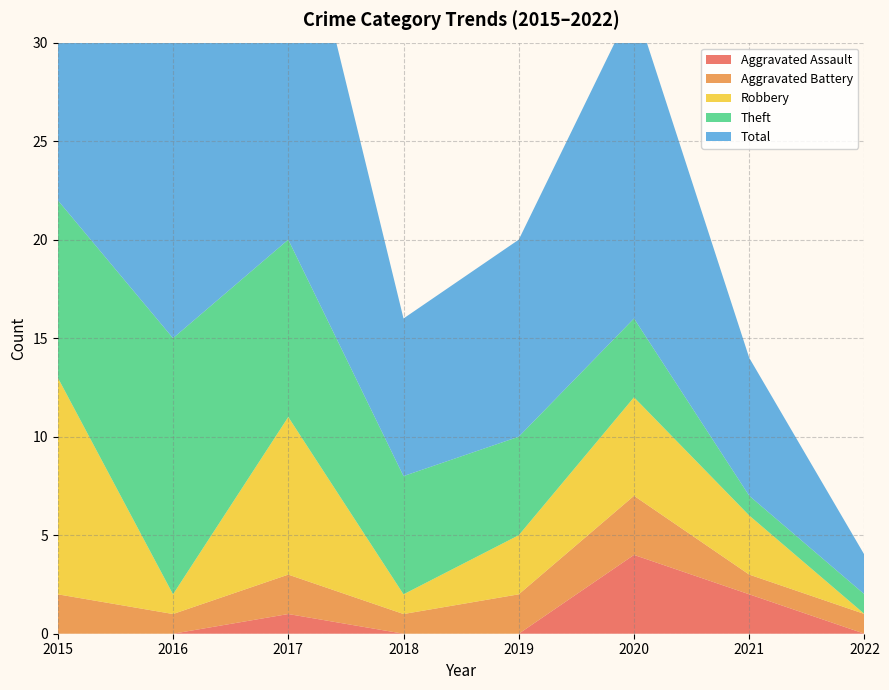

Reading right to left, list all the values displayed in this chart.

Aggravated Assault: 2022=0	2021=2	2020=4	2019=0	2018=0	2017=1	2016=0	2015=0
Aggravated Battery: 2022=1	2021=1	2020=3	2019=2	2018=1	2017=2	2016=1	2015=2
Robbery: 2022=0	2021=3	2020=5	2019=3	2018=1	2017=8	2016=1	2015=11
Theft: 2022=1	2021=1	2020=4	2019=5	2018=6	2017=9	2016=13	2015=9
Total: 2022=2	2021=7	2020=16	2019=10	2018=8	2017=20	2016=15	2015=23